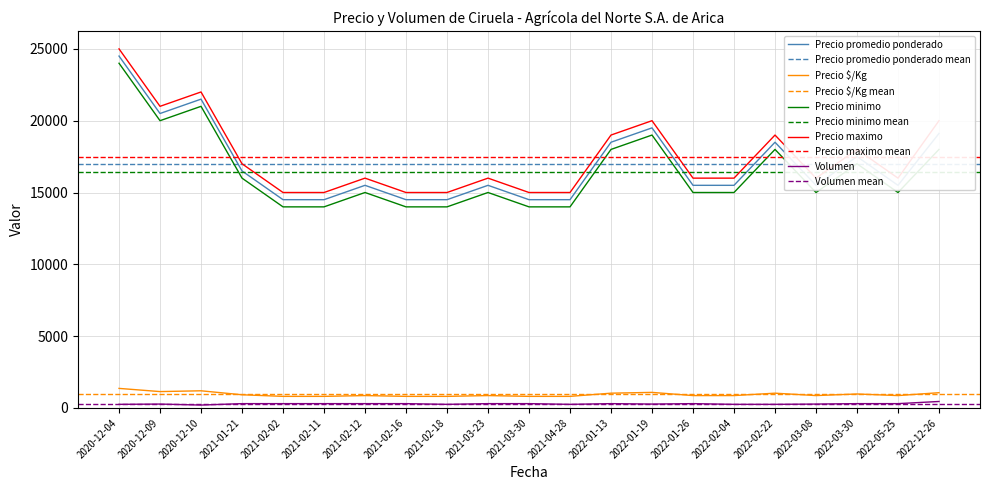

How many data points in Precio minimo are less than 15000?

6